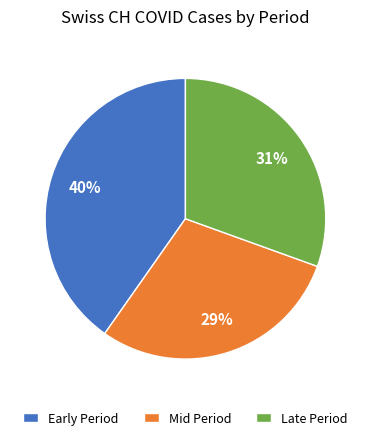

Between Mid Period and Late Period, which is larger?

Late Period